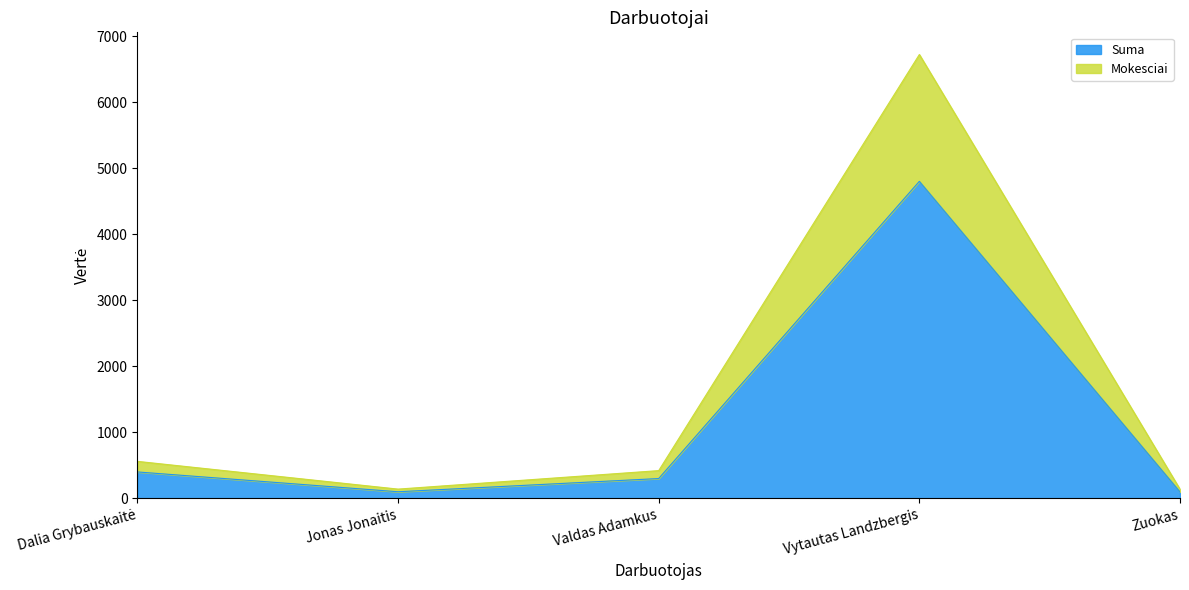

Which category has the highest value in the Suma series?

Vytautas Landzbergis